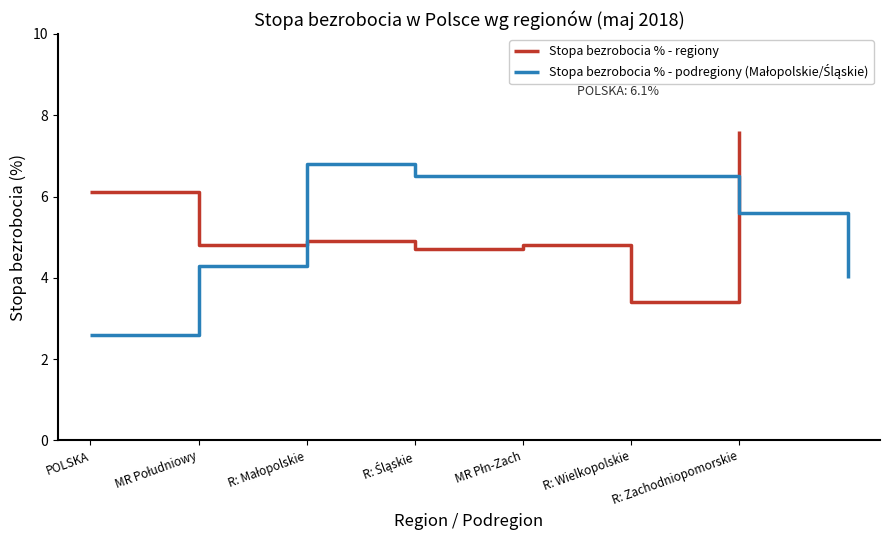

True or false: MAKROREGION POŁUDNIOWY and POLSKA intersect in this chart.

True